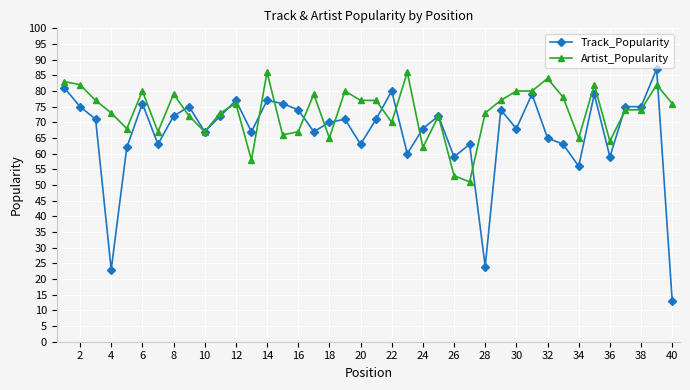

Which series has the widest spread of values?

Track_Popularity